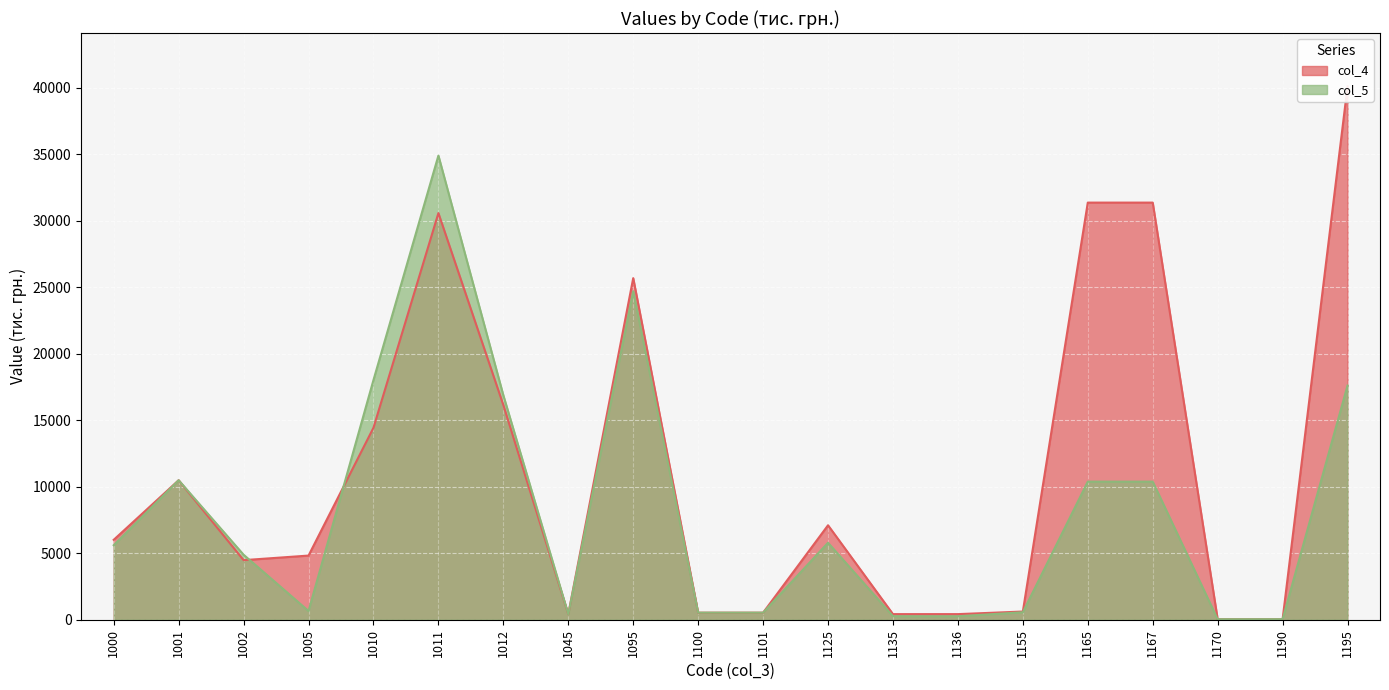

In col_5, how many points are higher than both neighbors (excluding endpoints)?

4